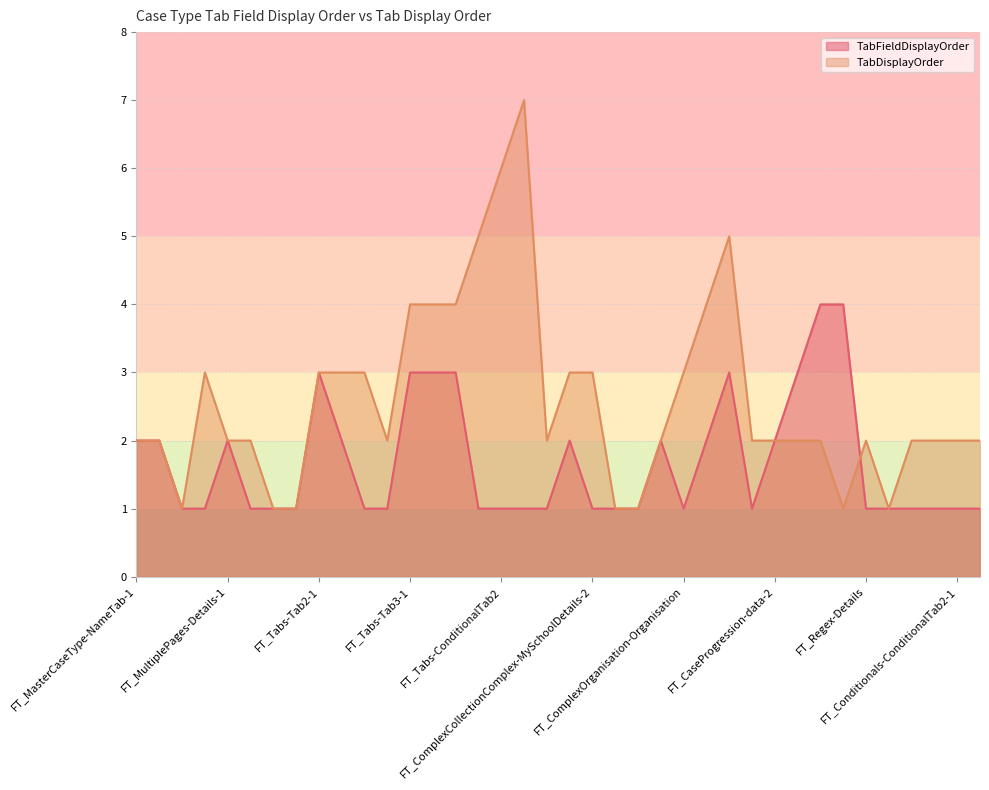

Which series has the widest spread of values?

TabDisplayOrder